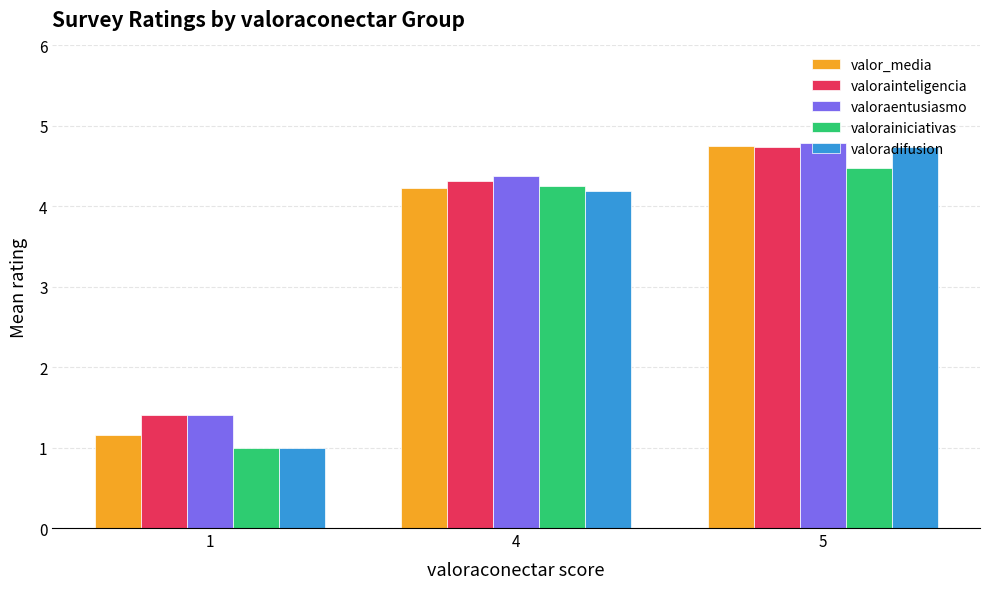

At which category does the chart reach its peak across all series?

5